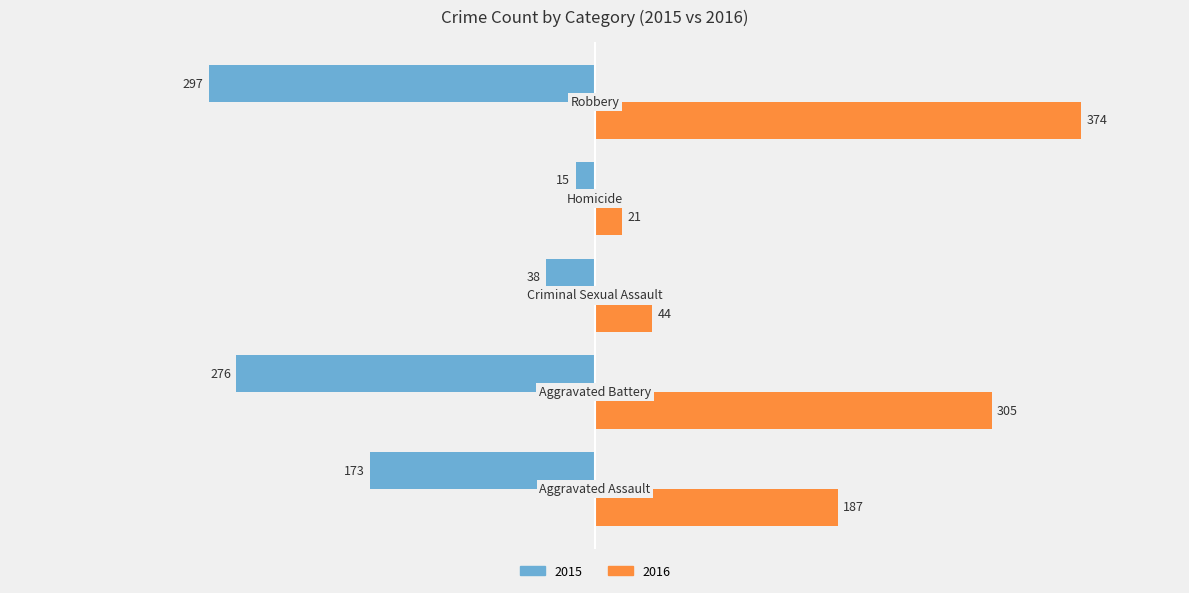

Which series has the widest spread of values?

2016